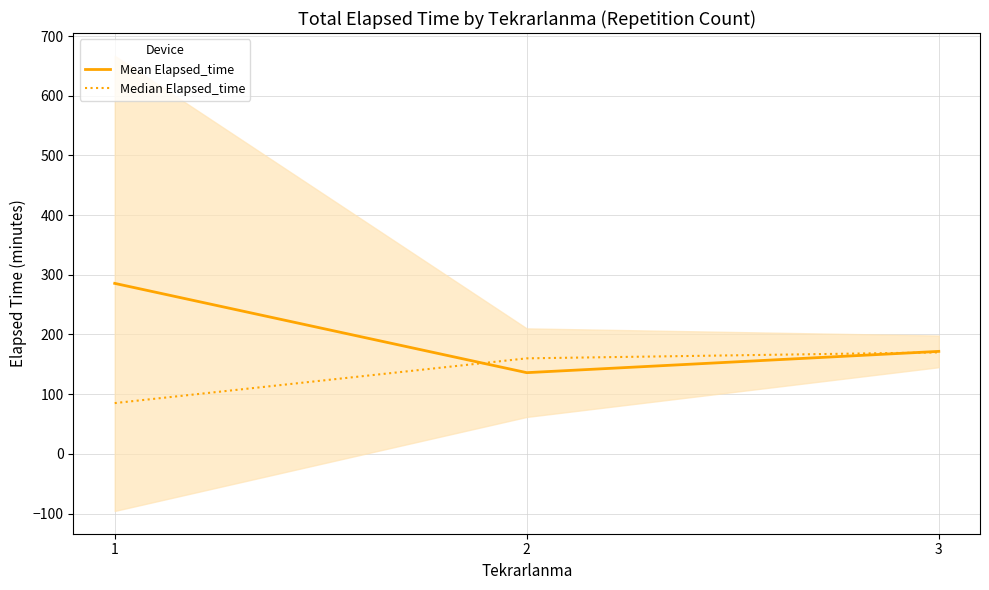

Does the chart have visible grid lines?

Yes